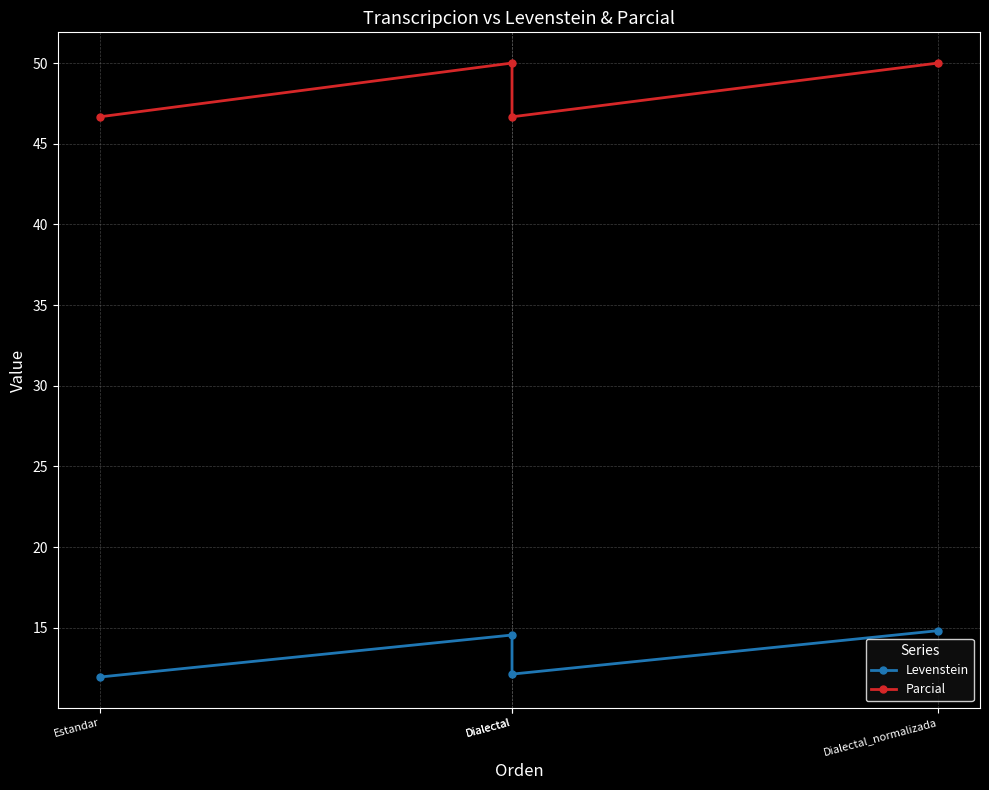

Does the chart have visible grid lines?

Yes